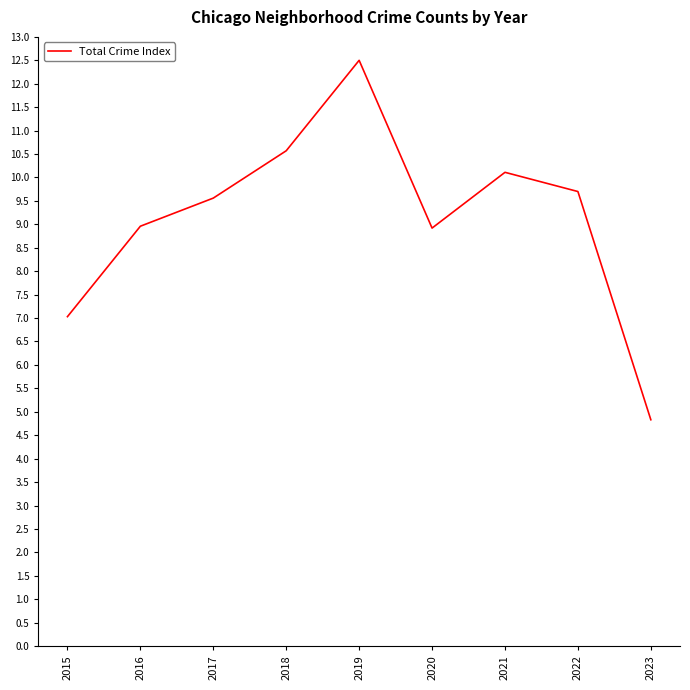

Which label corresponds to the largest value in the chart?

2019